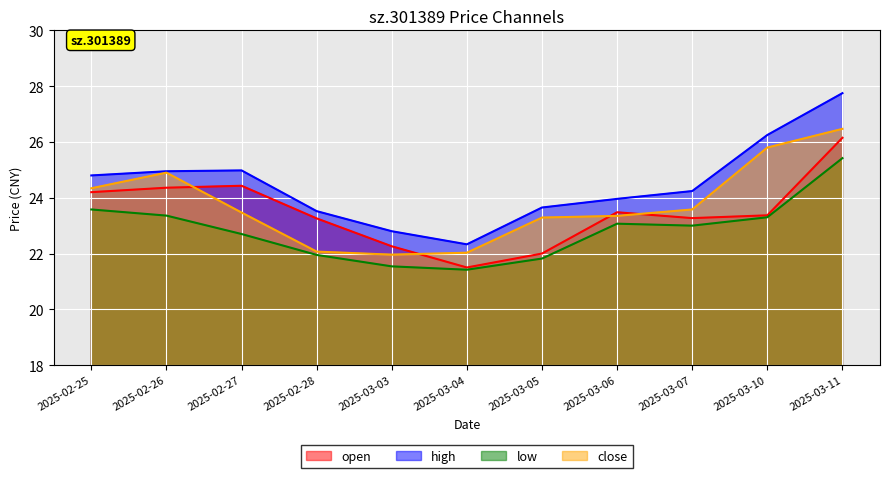

What are all the series names shown in the legend?

open, high, low, close